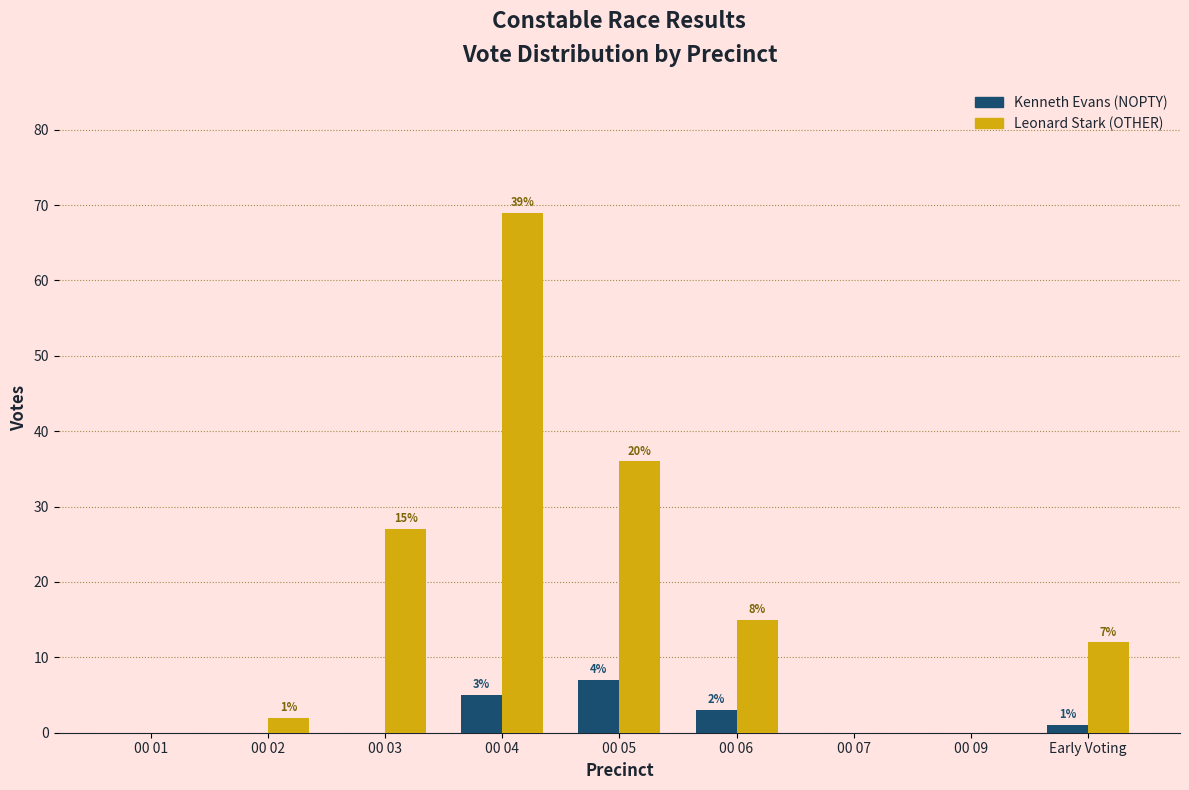

Reading right to left, transcribe all the data shown in this chart.

Kenneth Evans (NOPTY): Early Voting=1	00 09=0	00 07=0	00 06=3	00 05=7	00 04=5	00 03=0	00 02=0	00 01=0
Leonard Stark (OTHER): Early Voting=12	00 09=0	00 07=0	00 06=15	00 05=36	00 04=69	00 03=27	00 02=2	00 01=0